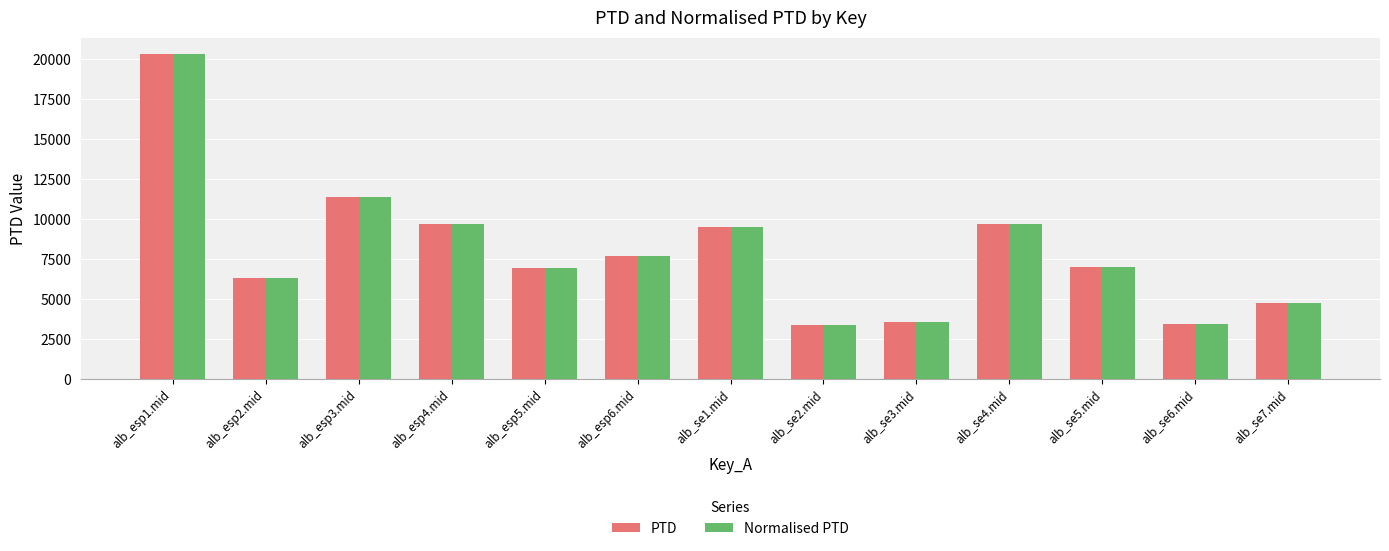

Is it true that PTD equals 6288.2 at alb_esp2.mid?

True